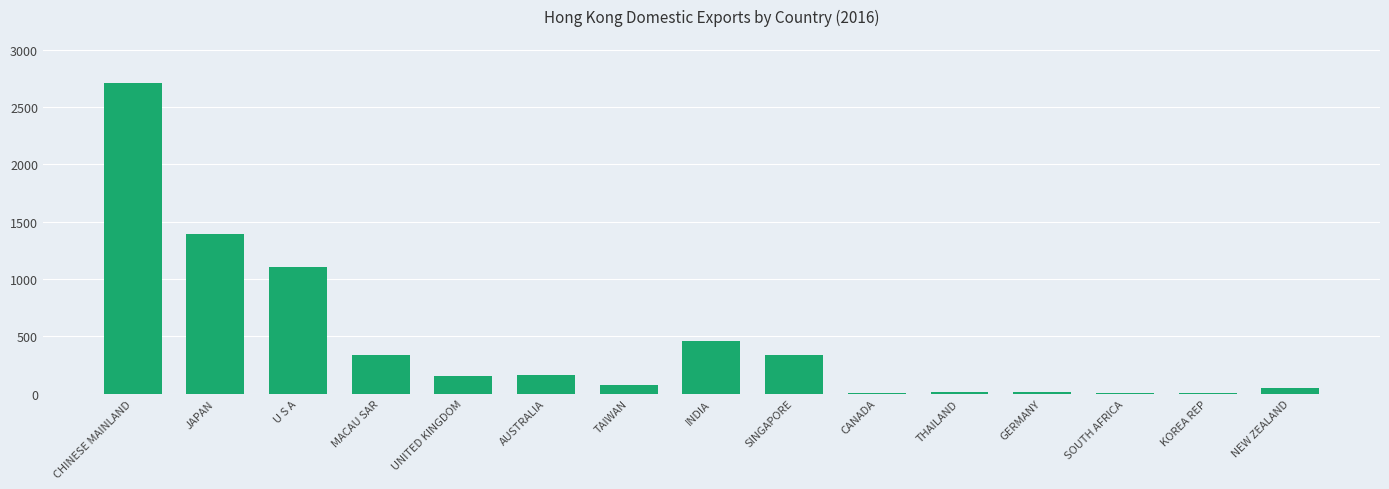

Is it true that the value at MACAU SAR is 341?

True